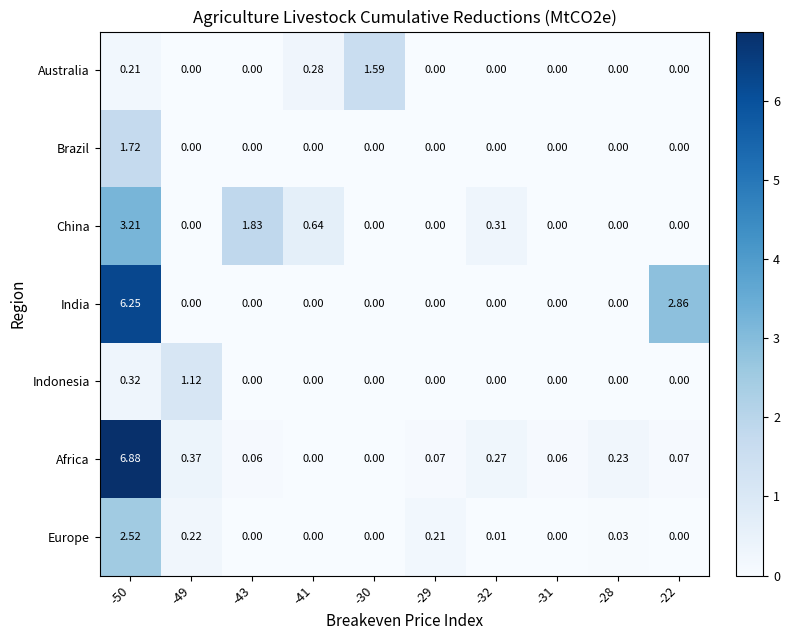

Which series has the widest spread of values?

Africa